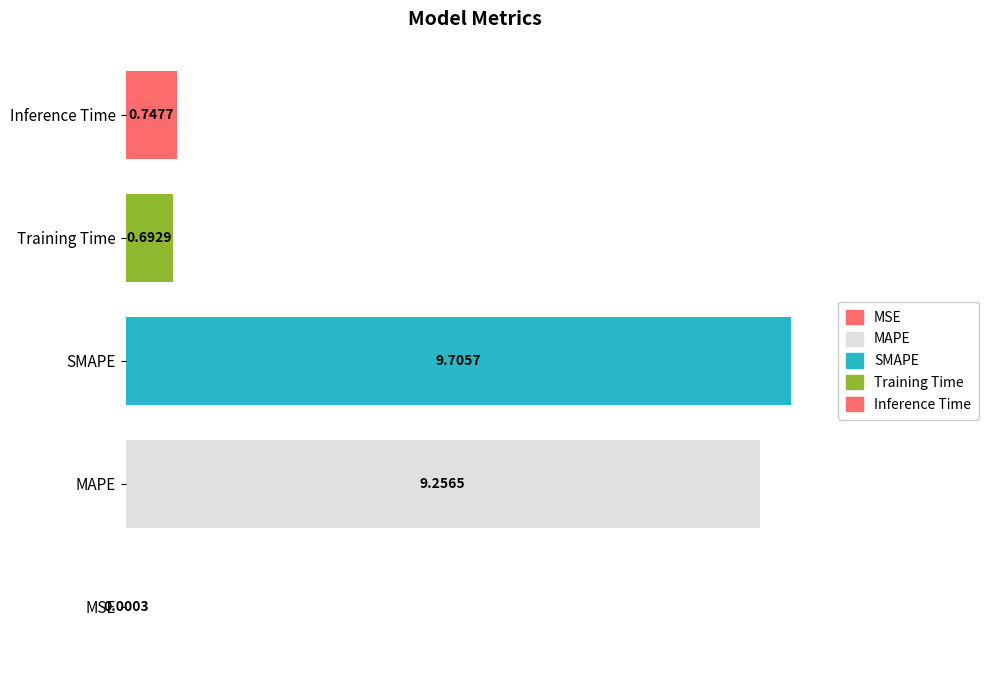

Which category has the lowest value across all series?

MSE